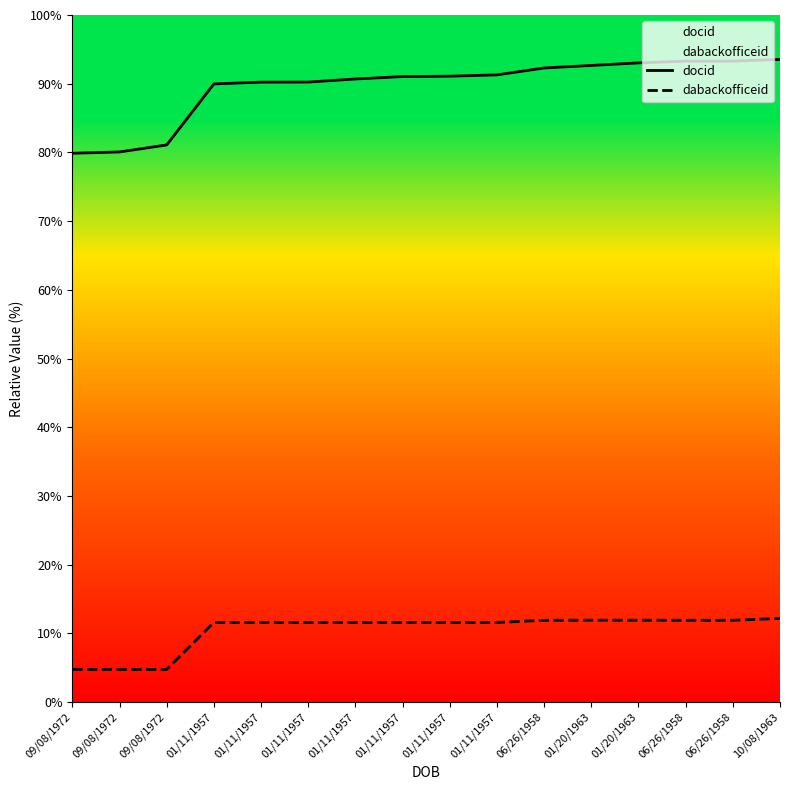

At how many categories does at least one series exceed 33?

16